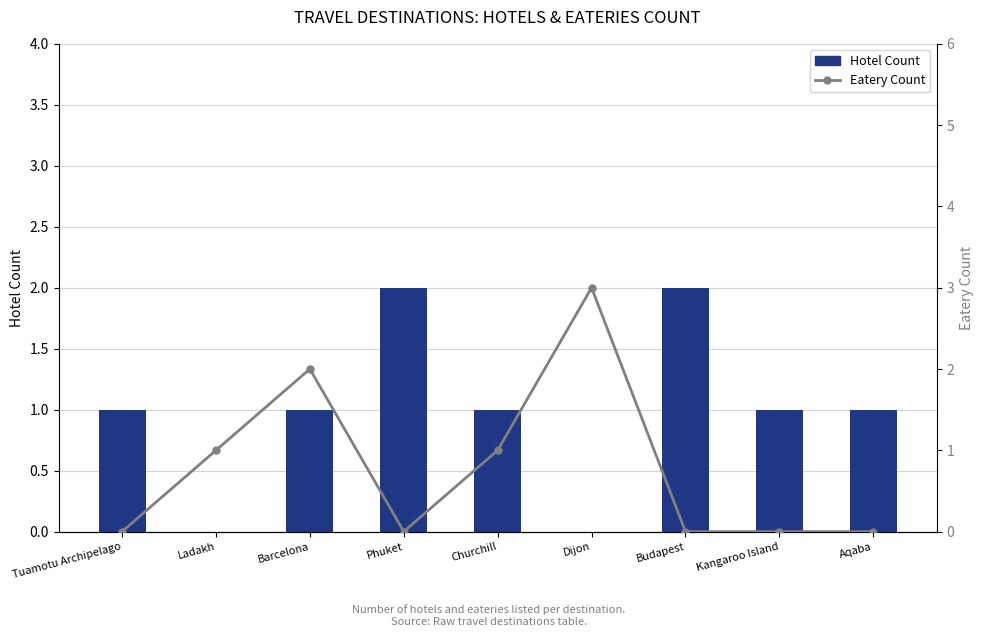

The value of Eatery Count at Kangaroo Island is 0. True or false?

True